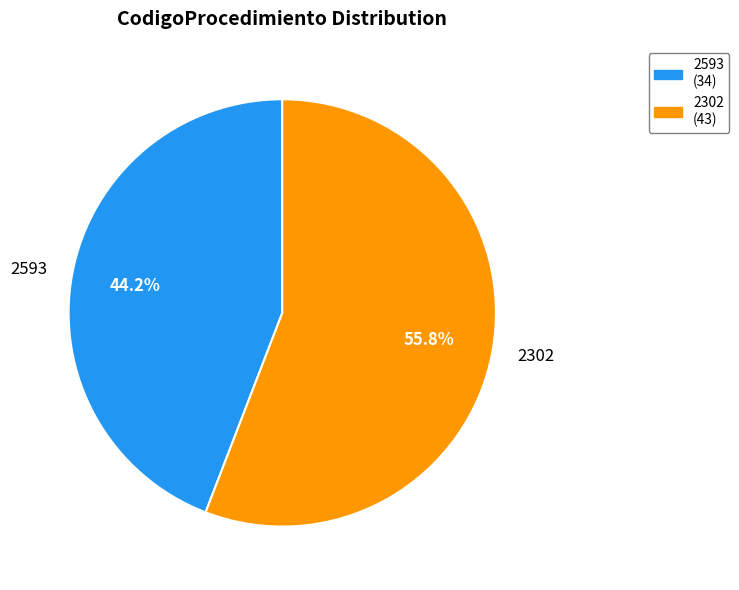

What percentage is NOT represented by 2593?

55.8%